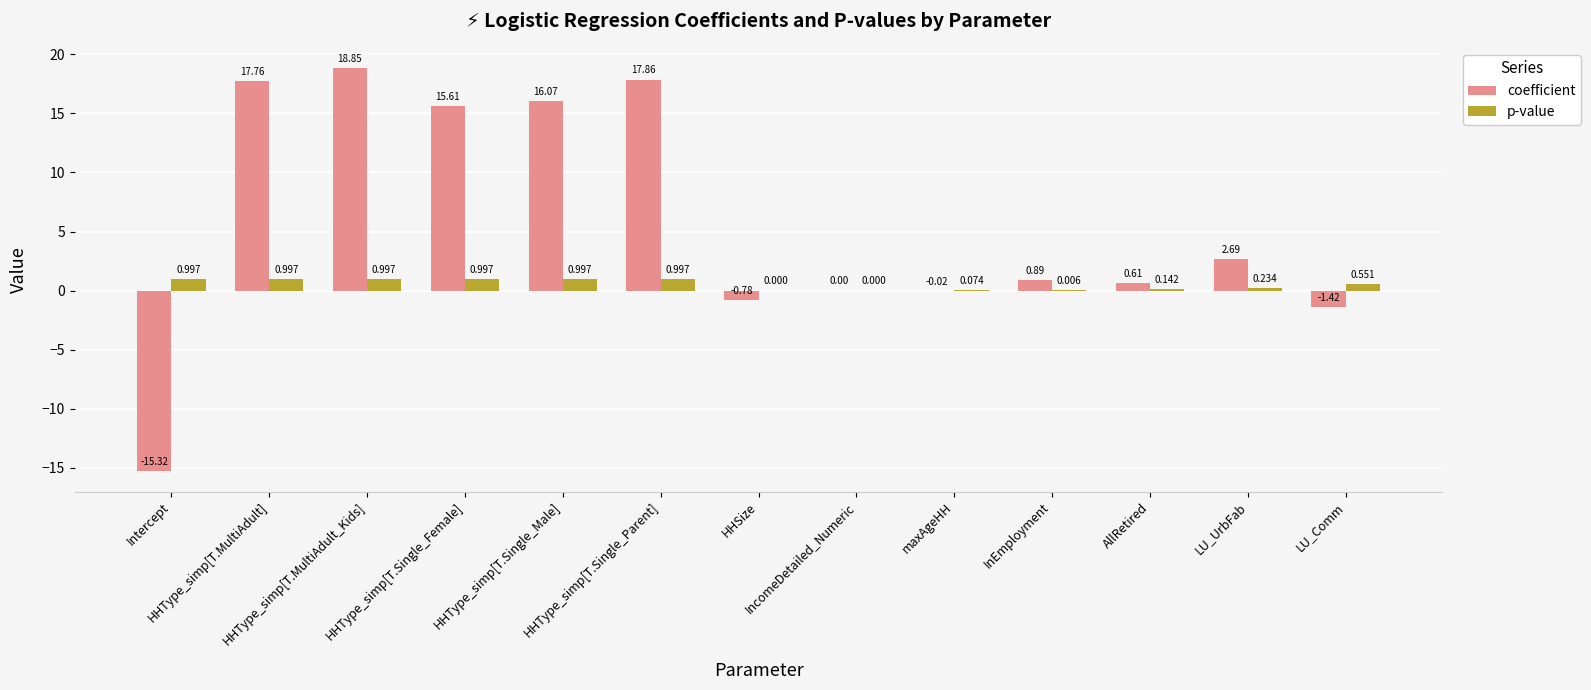

What is the sum of all coefficient values?

72.8